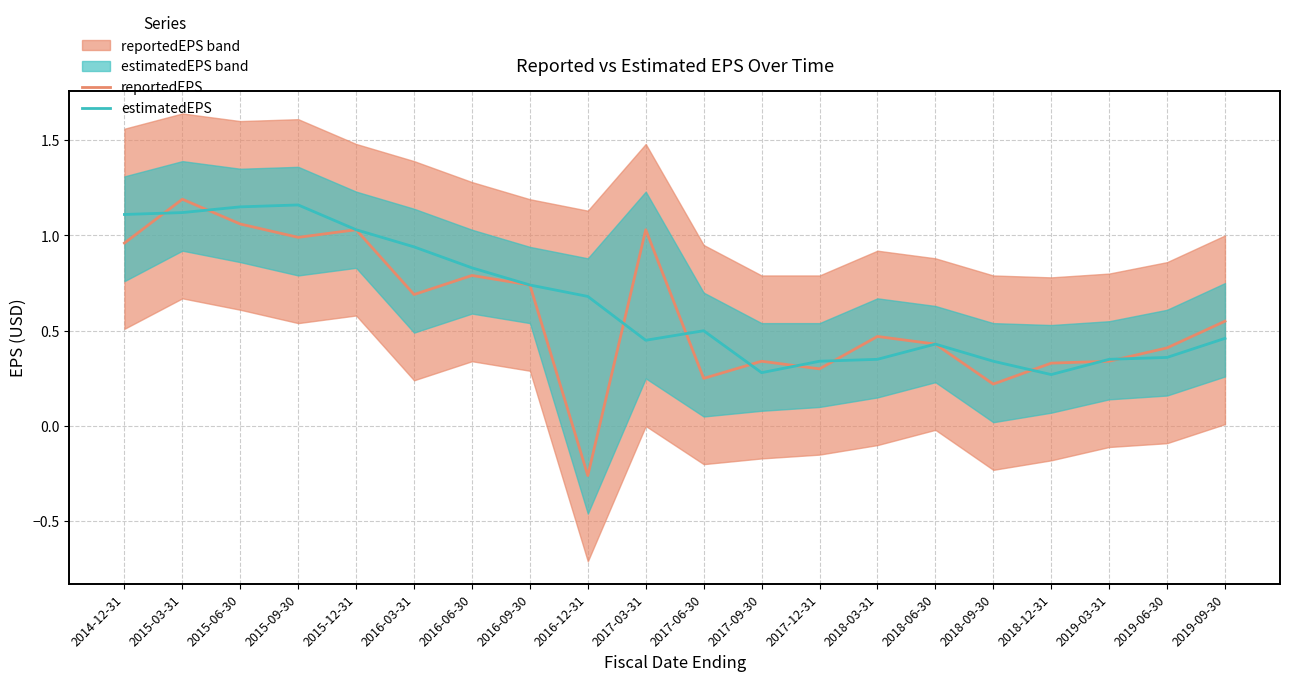

After their last crossing, which series has the higher values: reportedEPS or estimatedEPS?

reportedEPS